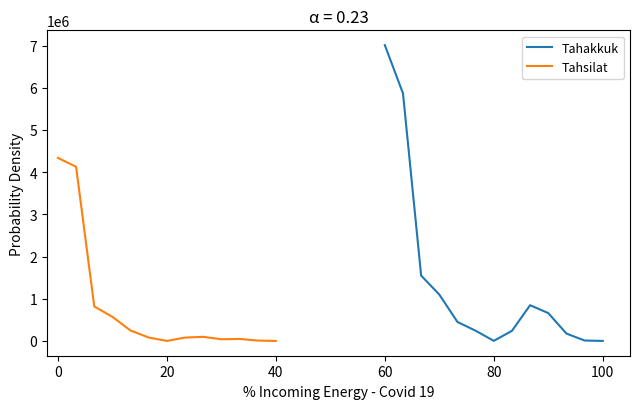

What is the highest value of the Tahakkuk series?

7010967